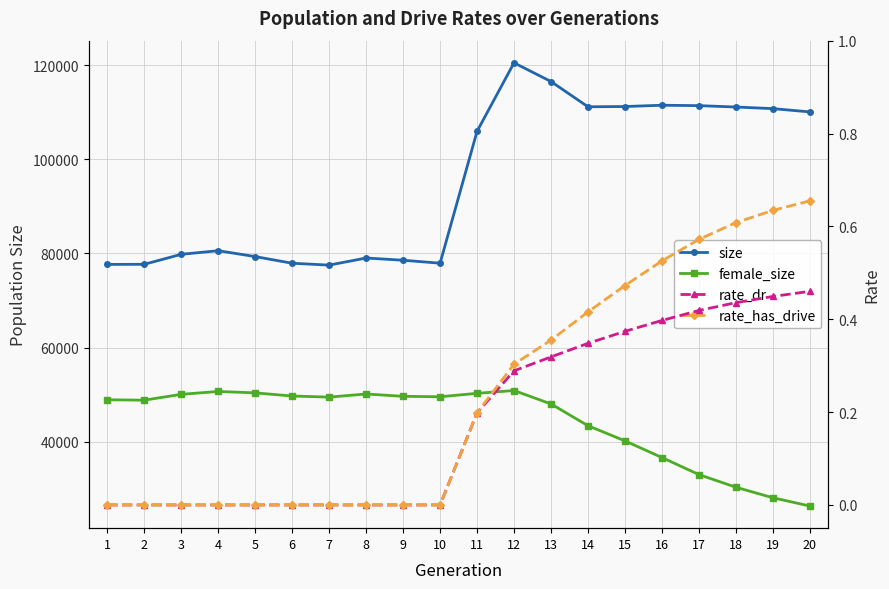

At which category is the sum across all series the highest?

12